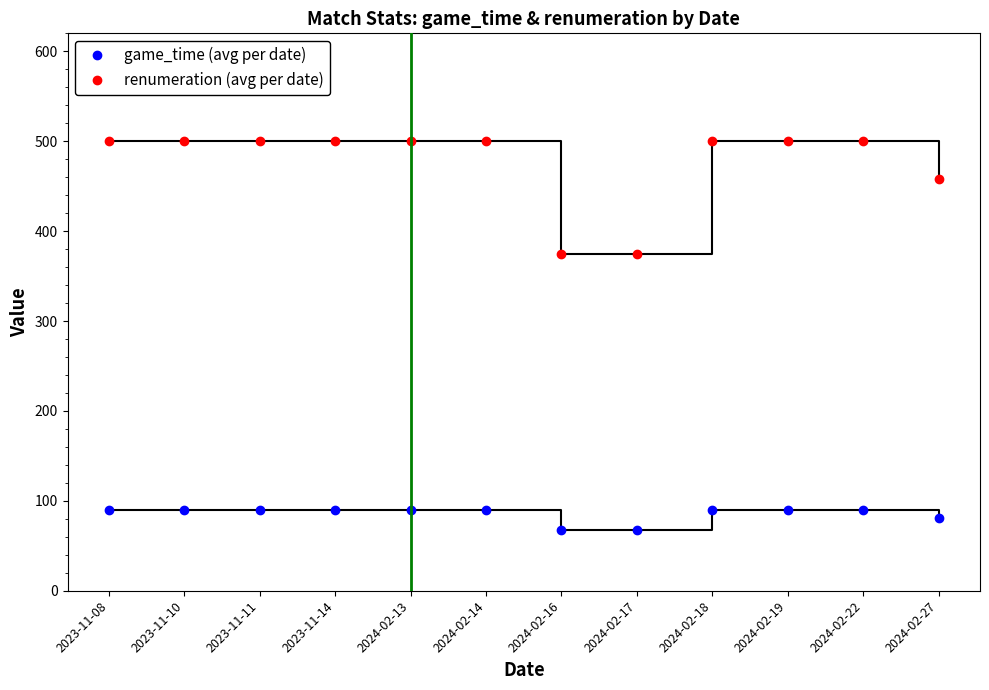

What position from the left is 2024-02-19?

10